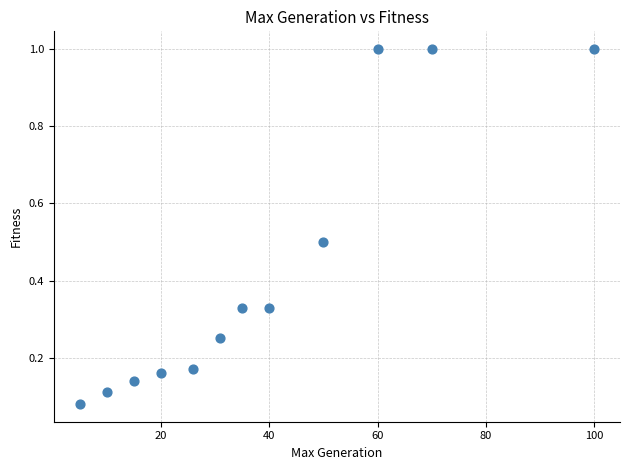

What is the range of Y values (max minus min)?

0.9